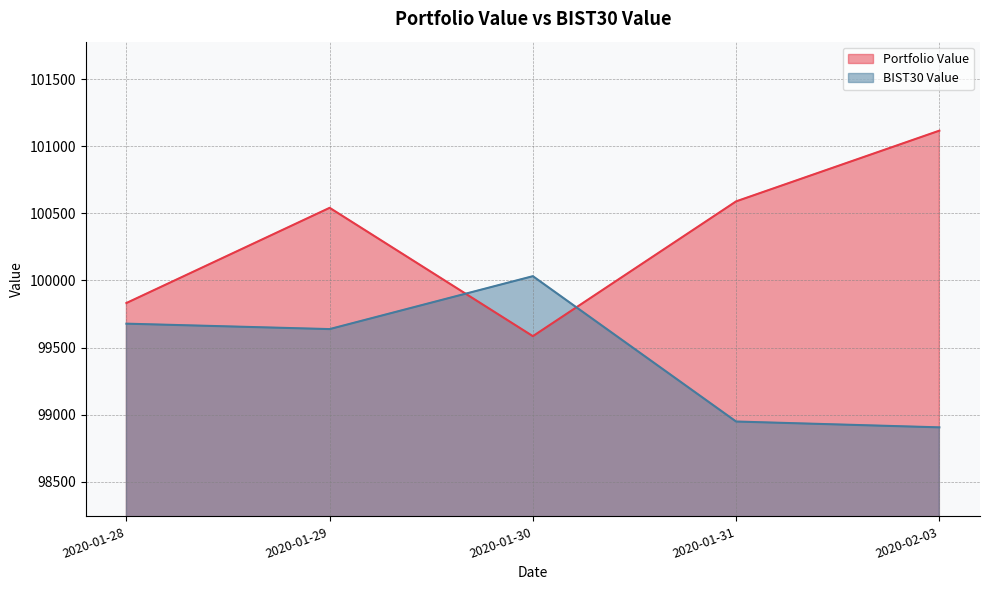

Rank the series at 2020-01-29 from highest to lowest value.

Portfolio Value, BIST30 Value